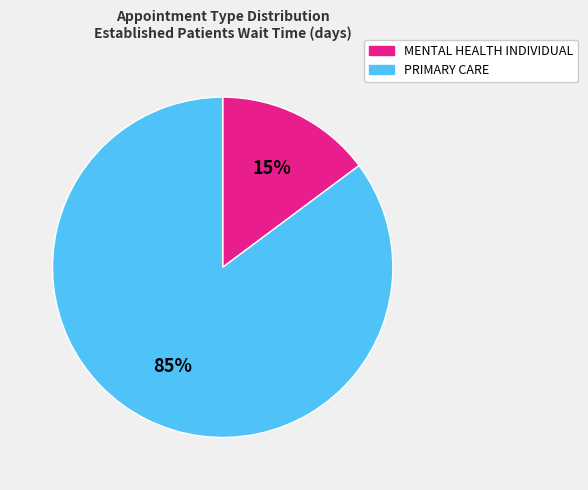

How many slices are in this pie chart?

2